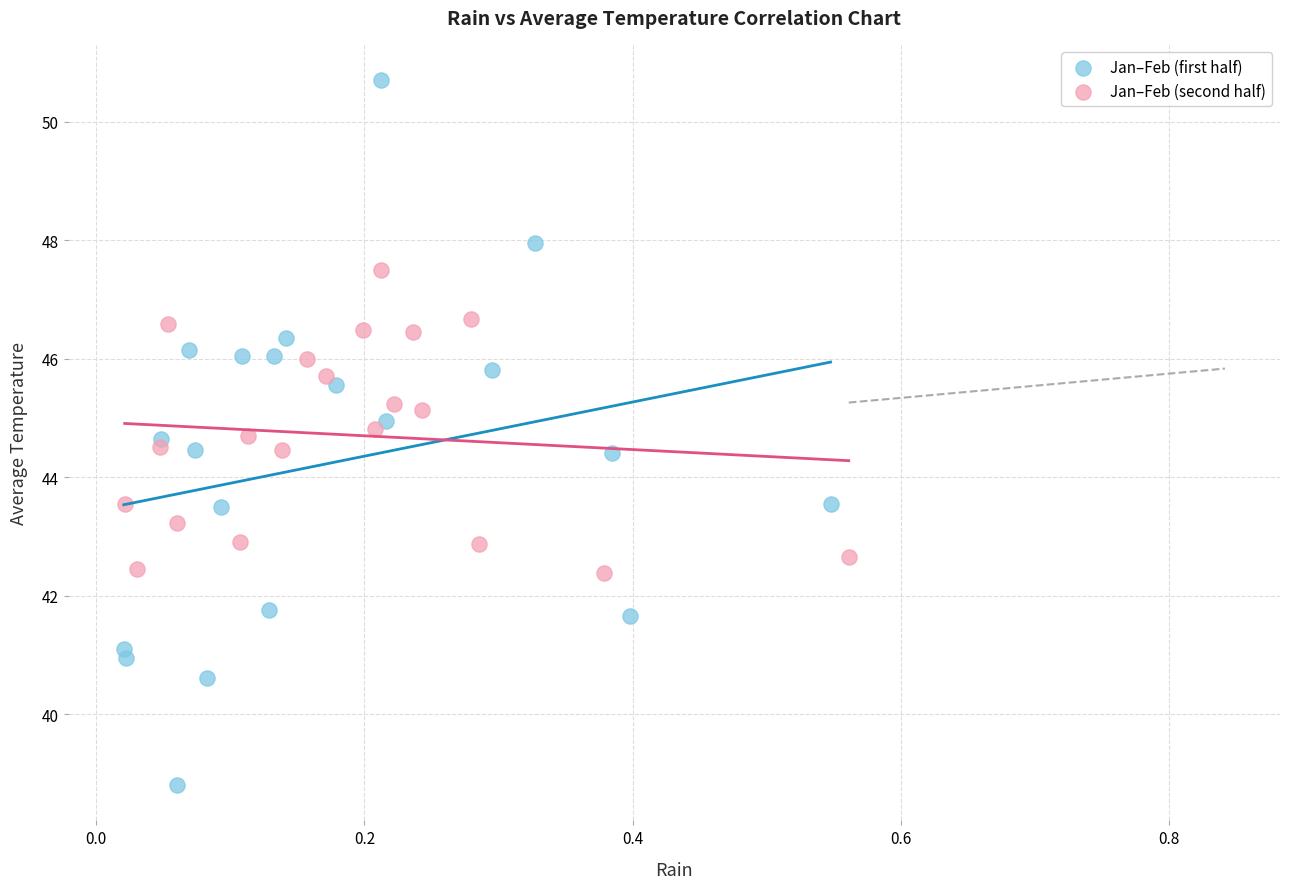

Which series contains the highest Y value?

Jan–Feb (first half)